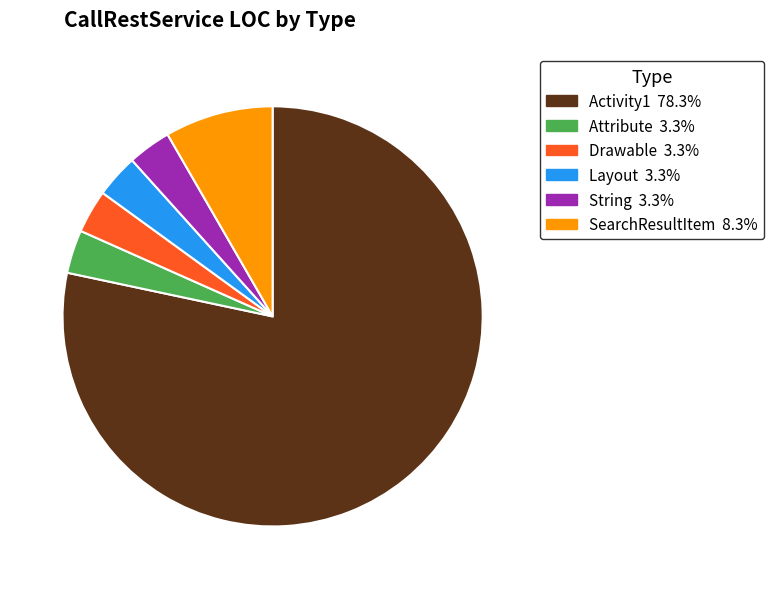

Is it true that Drawable is 3% of the pie?

True